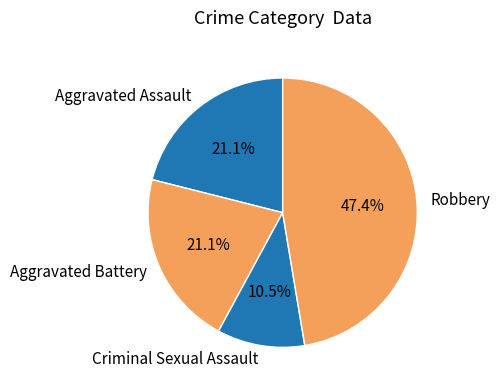

Is there any slice that represents more than half of the pie?

No